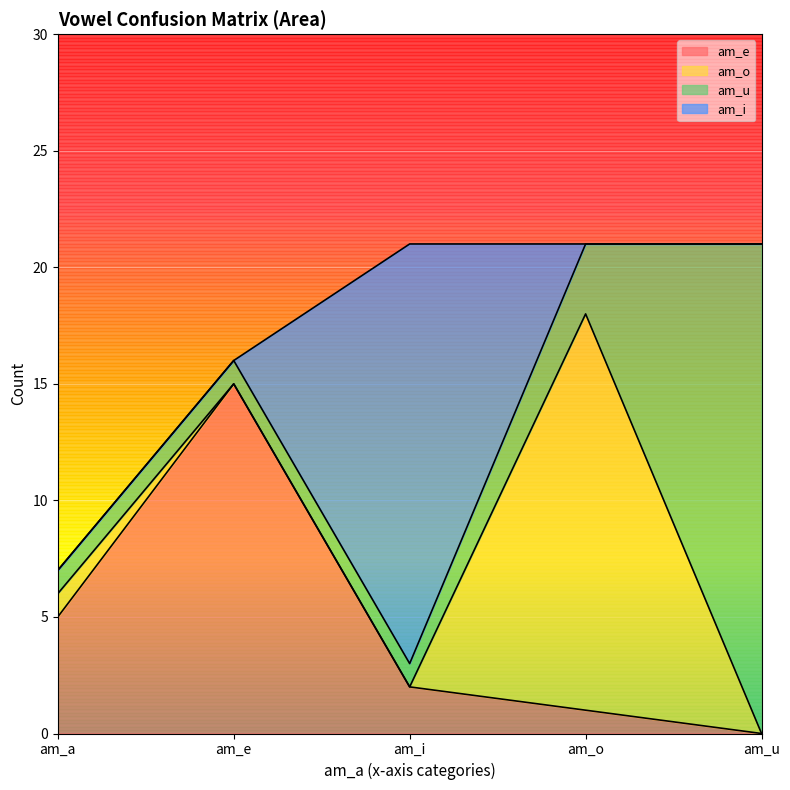

The value of am_o at am_i is 0. True or false?

True